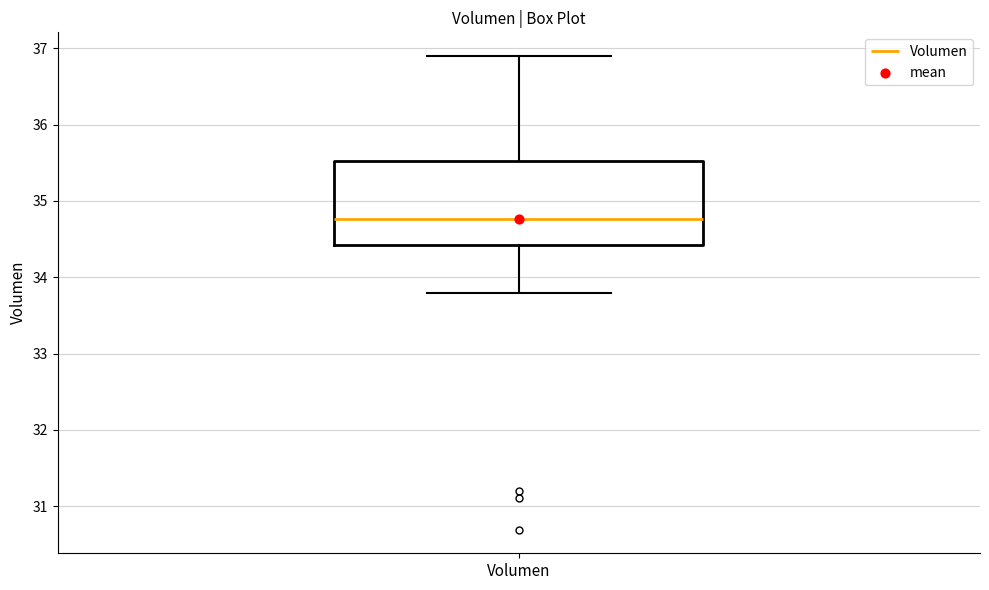

Where does the upper whisker of the box for Volumen end on the y-axis? The values are not printed on the chart, so give them approximately, as read against the axis.

36.9